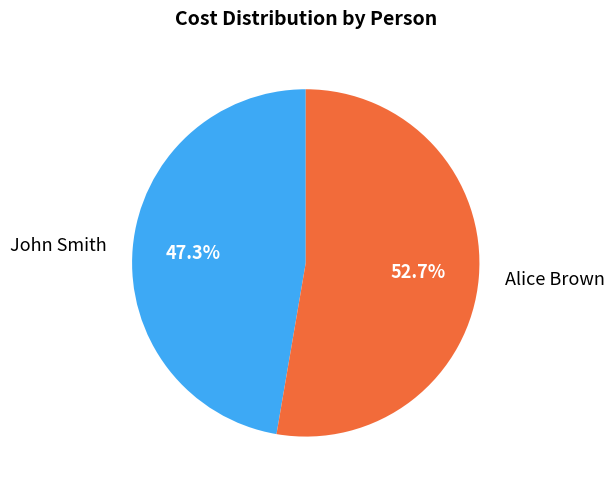

True or false: Alice Brown accounts for 65% of the total.

False